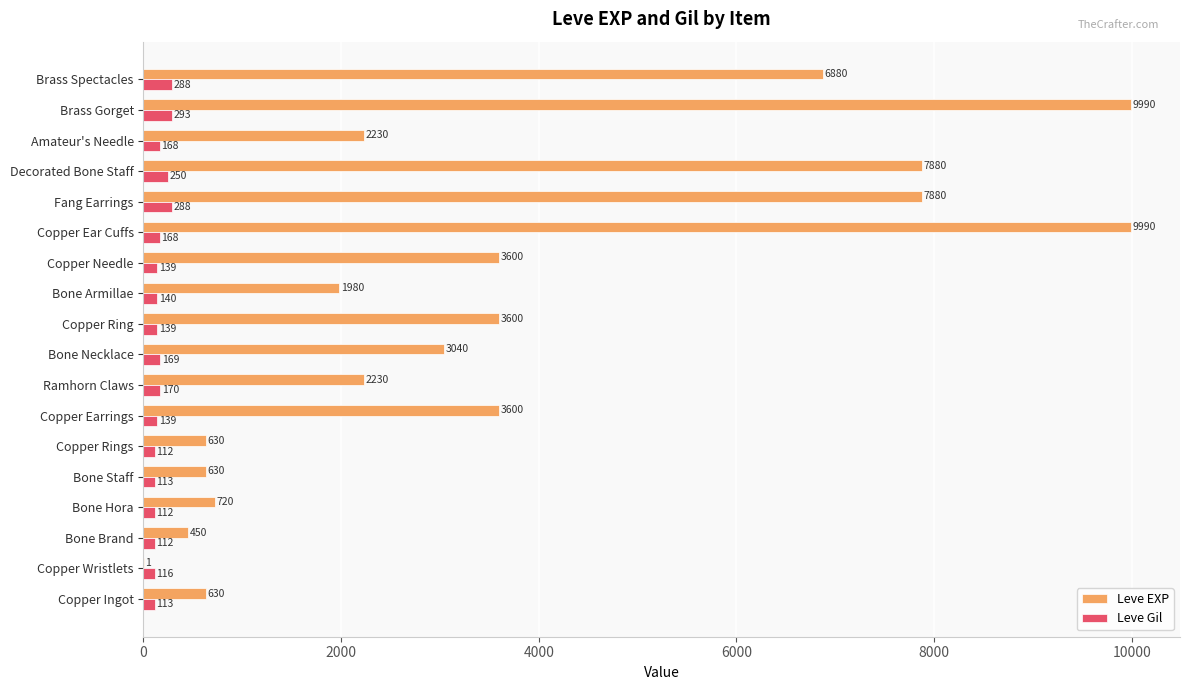

What is the sum of all Leve Gil values?

3029